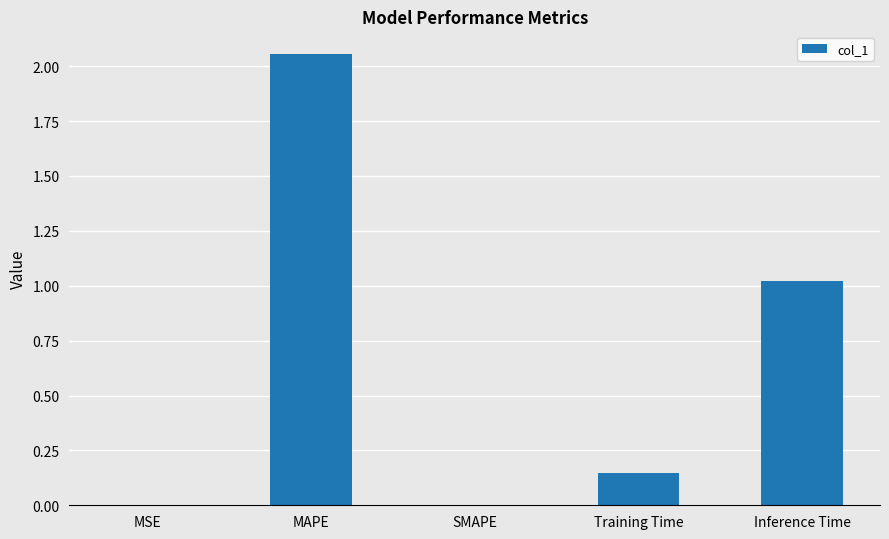

Is it true that the value at SMAPE is 0.0?

True